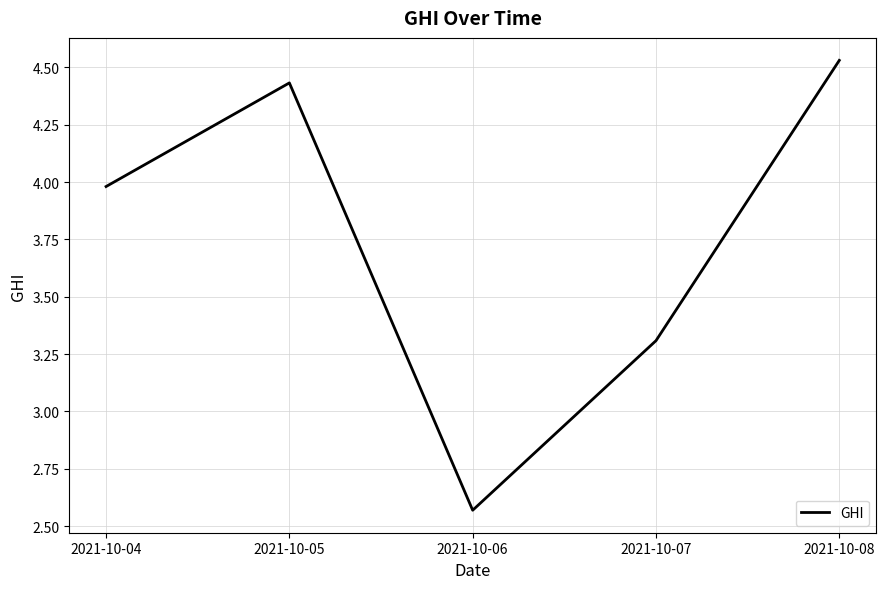

List the labels in order of value, largest first.

2021-10-08, 2021-10-05, 2021-10-04, 2021-10-07, 2021-10-06